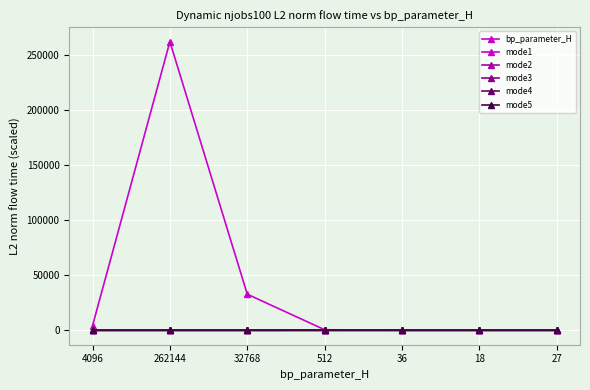

The value of mode2 at 18 is 34.8. True or false?

False